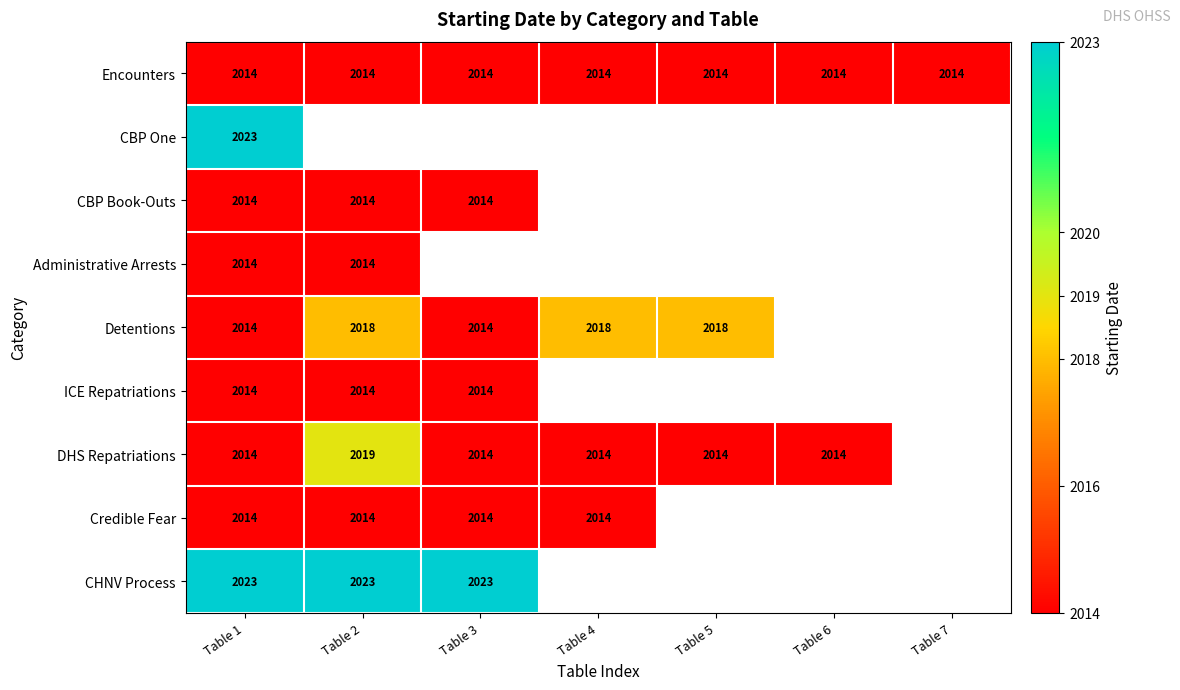

What is the spread (max minus min) of values at Table 3?

9.0